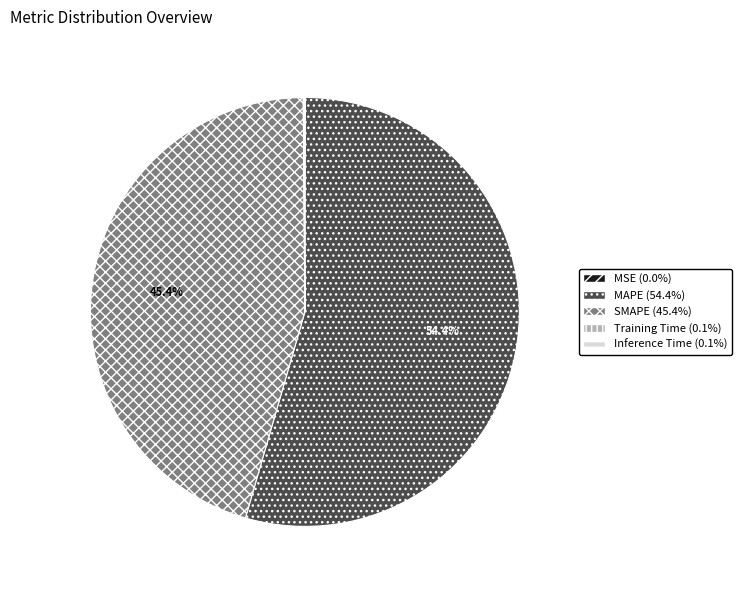

Which category has the biggest portion of the pie?

MAPE